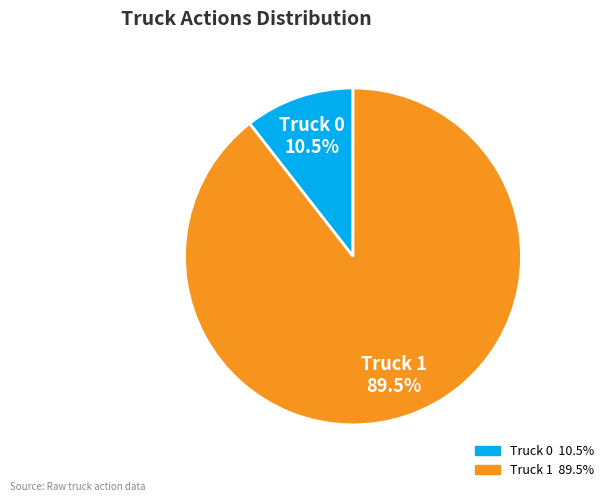

How many segments does this pie chart have?

2